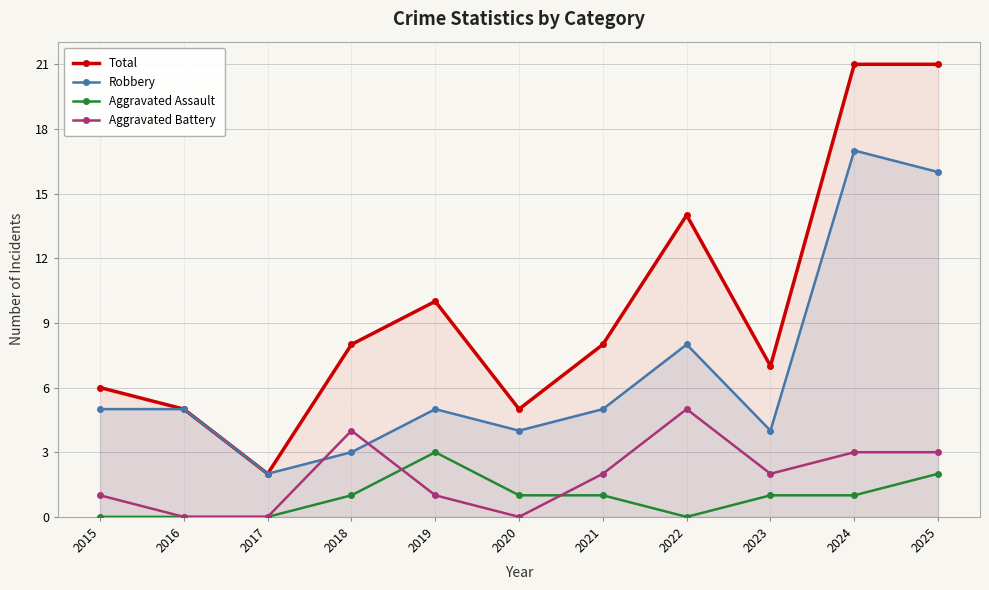

What is the total value across all series at 2019?

19